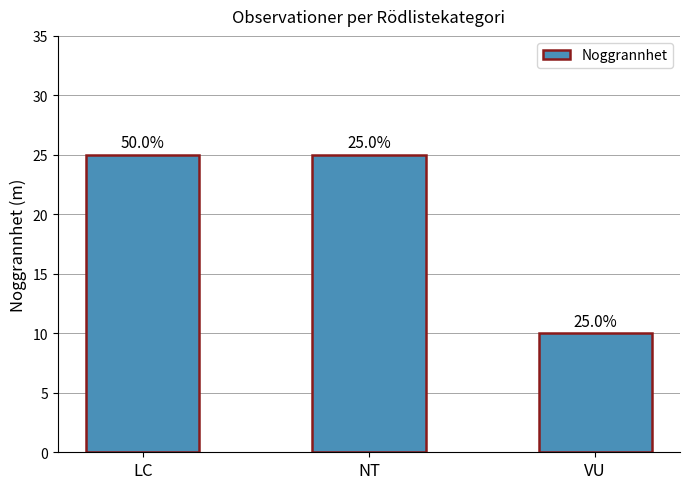

What is the minimum value shown in the chart?

10